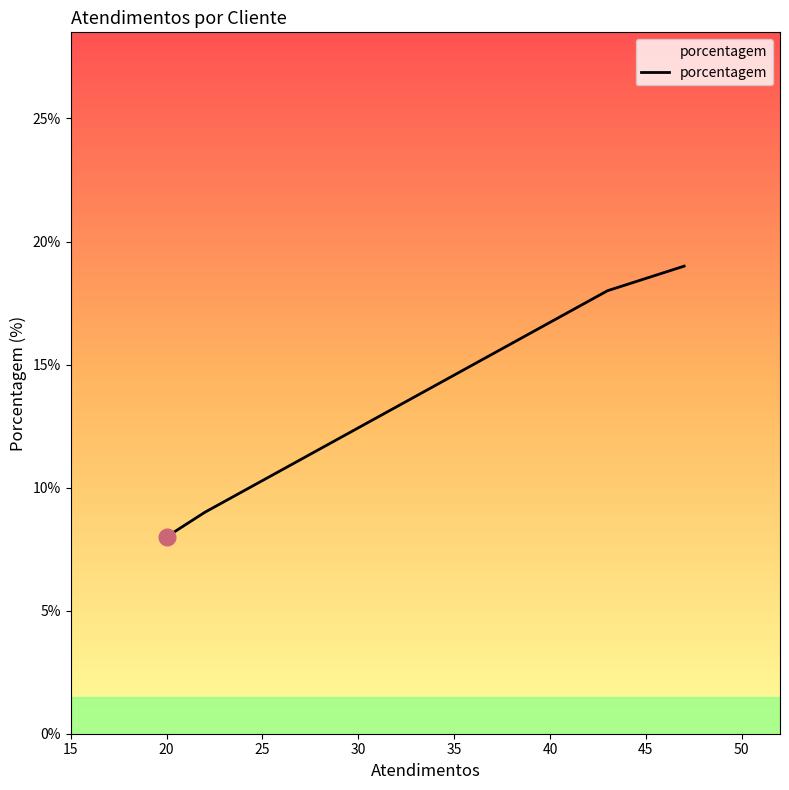

What is the maximum value shown in the chart?

19